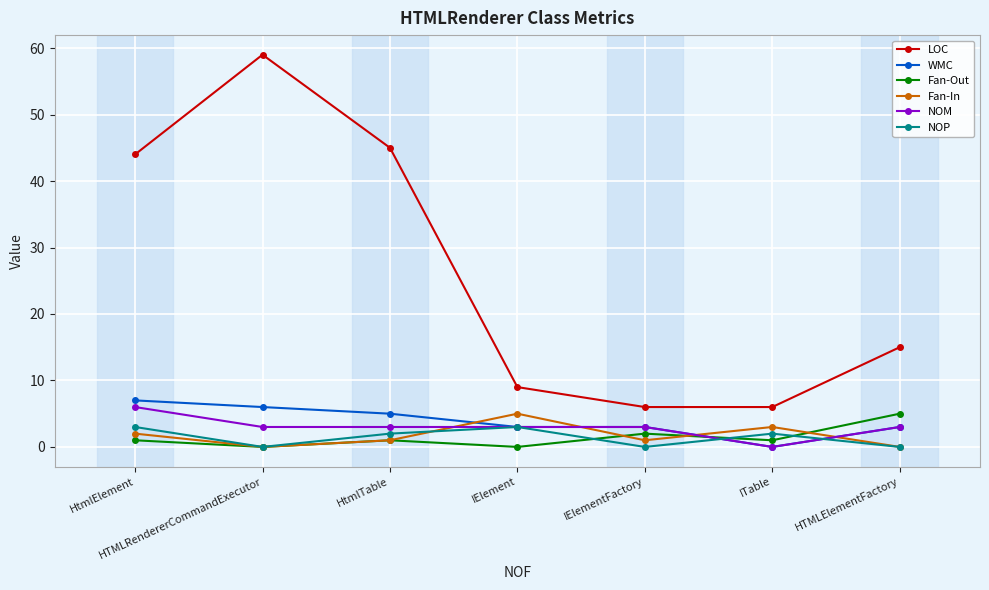

What is the total value across all series at IElement?

23